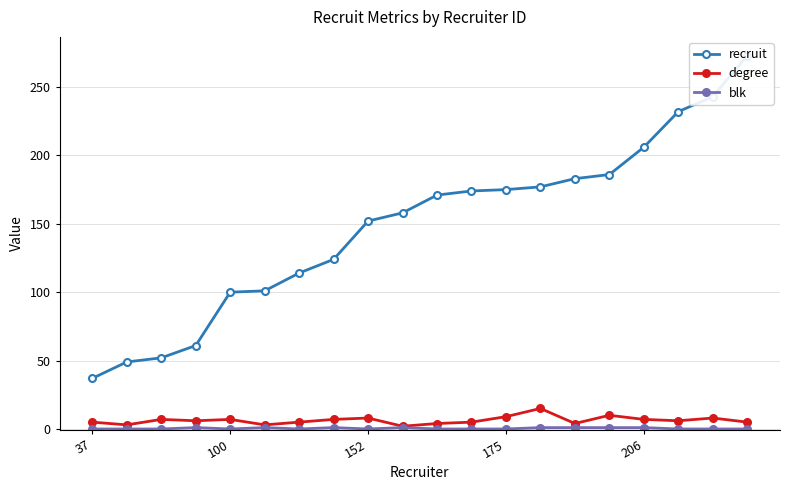

Is it true that degree equals 8 at 152?

True